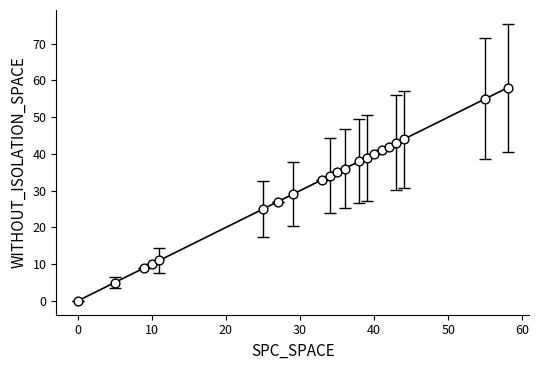

What is the range of Y values (max minus min)?

58